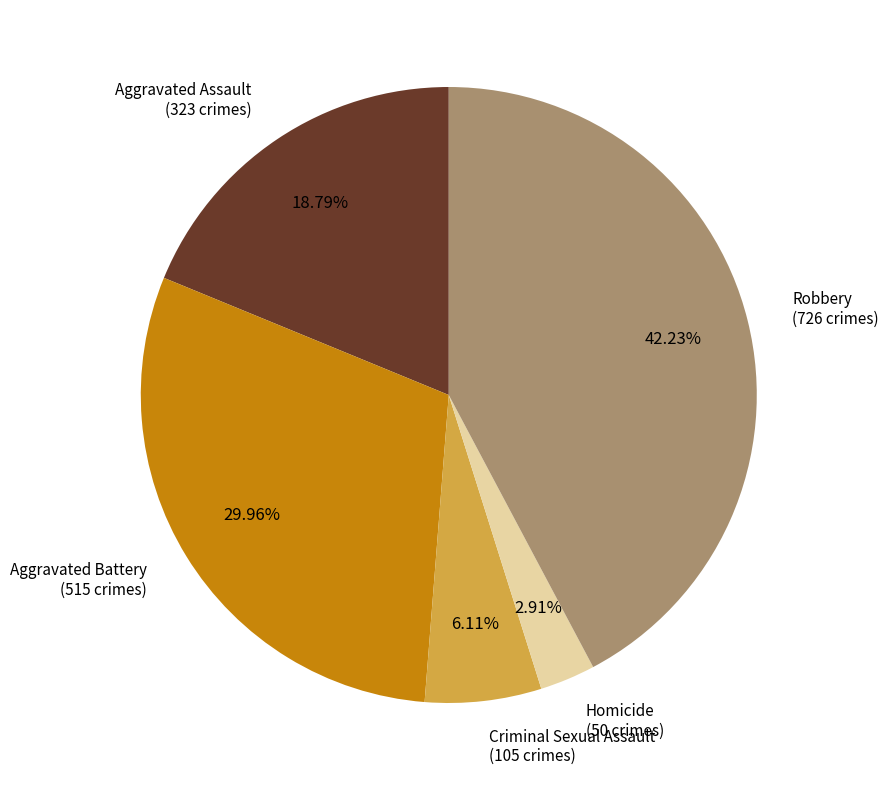

Does Aggravated Battery account for over 50% of the chart?

No